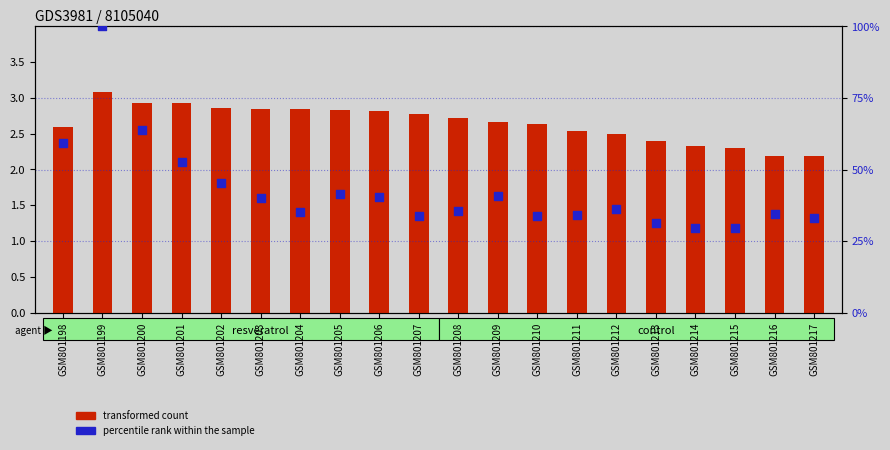

Is the value of transformed count at GSM801205 greater than the value of percentile rank within the sample at GSM801203?

No